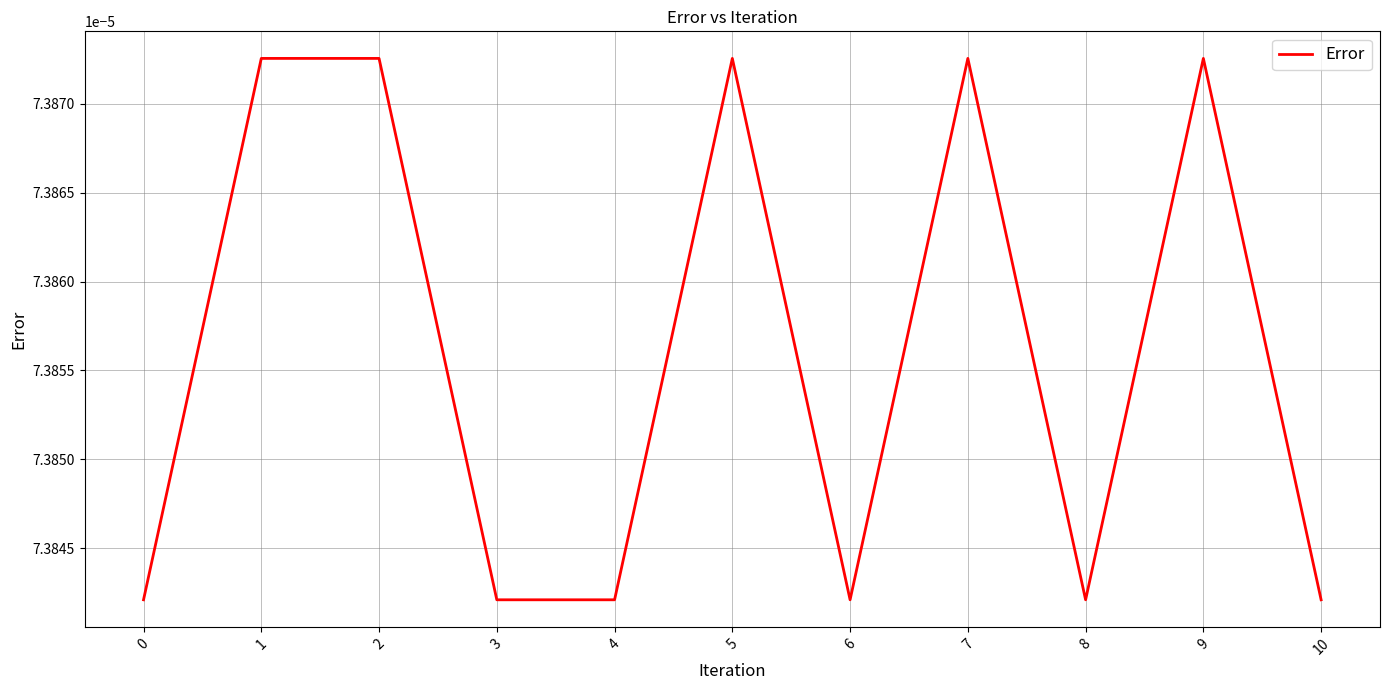

Does the chart display data point markers on the line(s)?

No